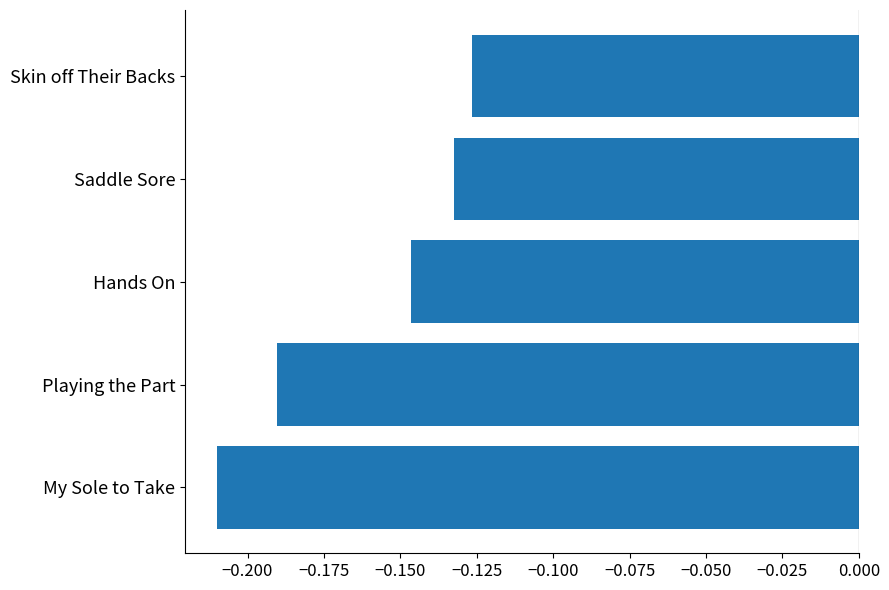

Rank the categories by value from highest to lowest.

Skin off Their Backs, Saddle Sore, Hands On, Playing the Part, My Sole to Take